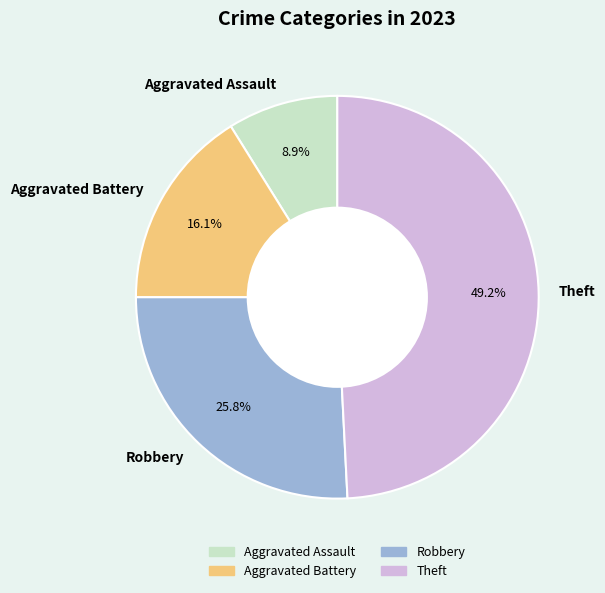

How many slices are in this pie chart?

4